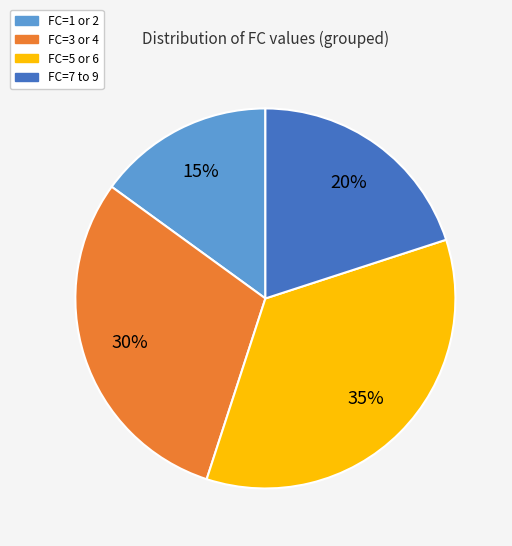

Does any single category account for the majority?

No